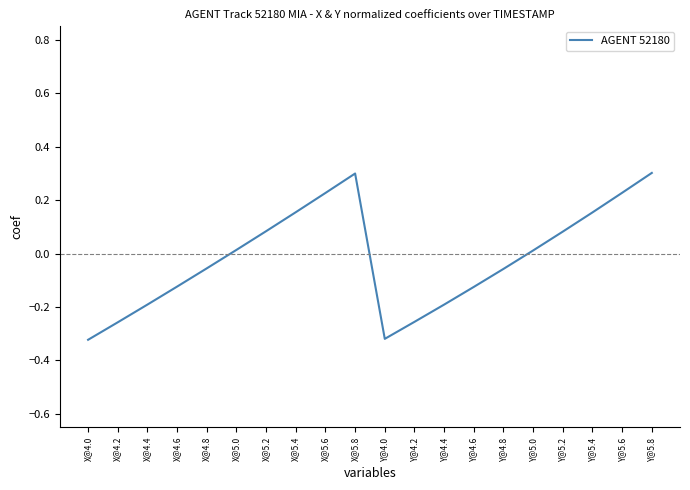

What is the maximum value shown in the chart?

0.3